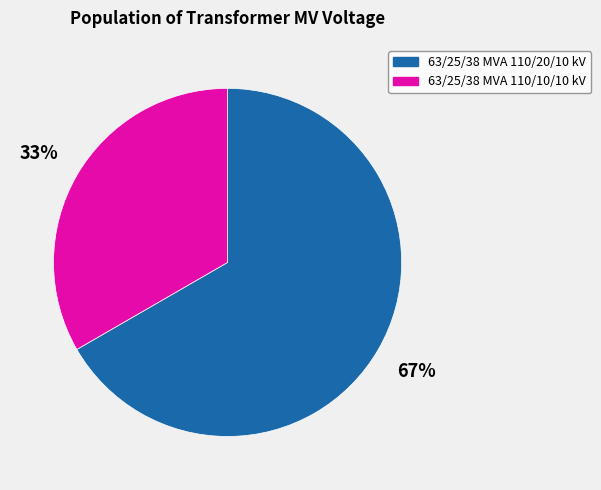

Which slice is the largest?

63/25/38 MVA 110/20/10 kV